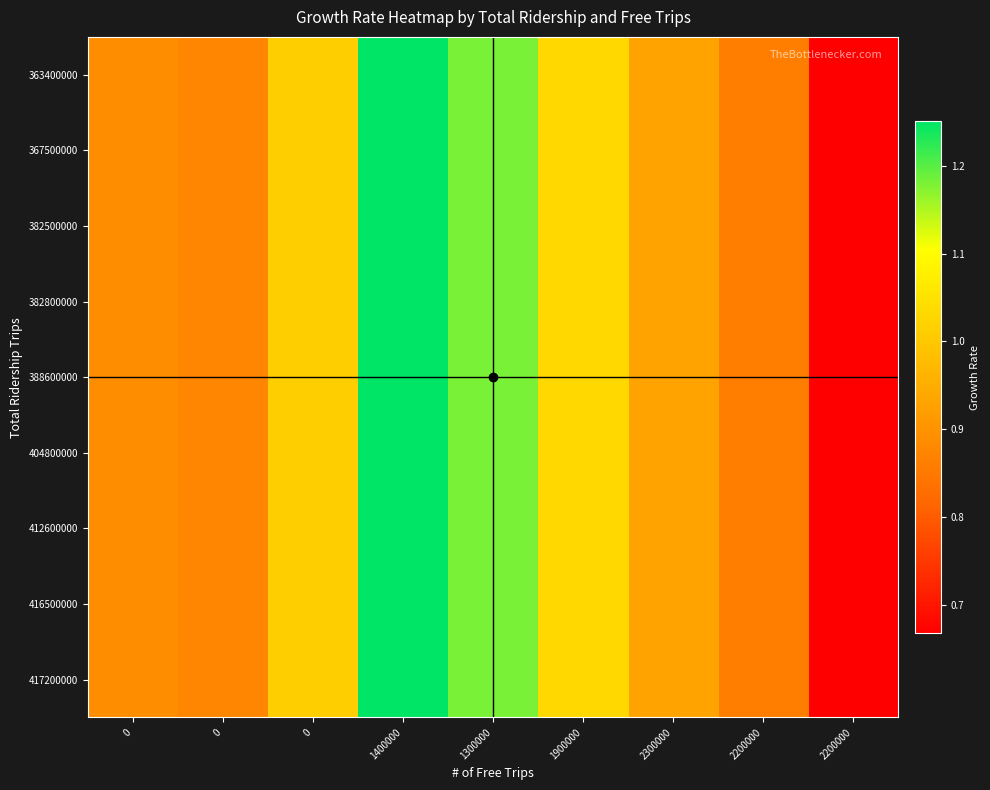

Which category has the highest value across all series?

1400000